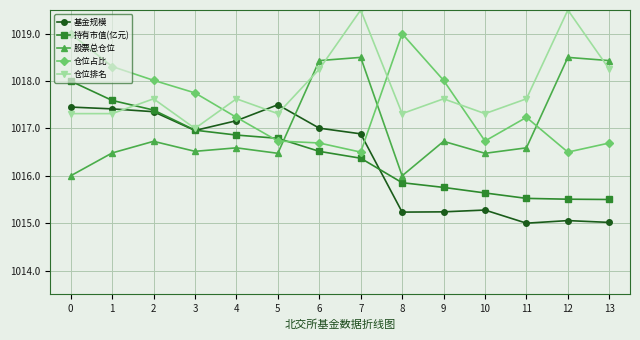

What are all the series names shown in the legend?

基金规模, 持有市值(亿元), 股票总仓位, 仓位占比, 仓位排名